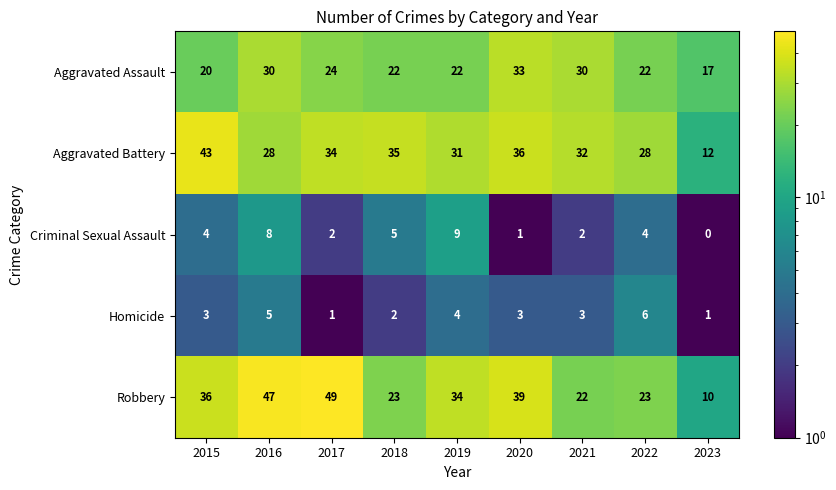

List the series in order of their peak value, highest first.

Robbery, Aggravated Battery, Aggravated Assault, Criminal Sexual Assault, Homicide